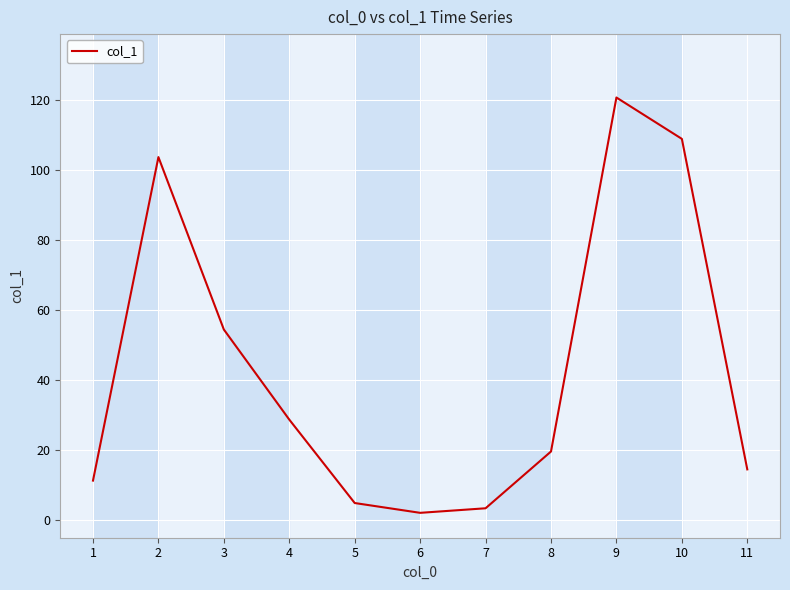

Reading right to left, list all the values displayed in this chart.

14.5	108.8	120.6	19.6	3.4	2.1	4.9	28.7	54.4	103.6	11.3